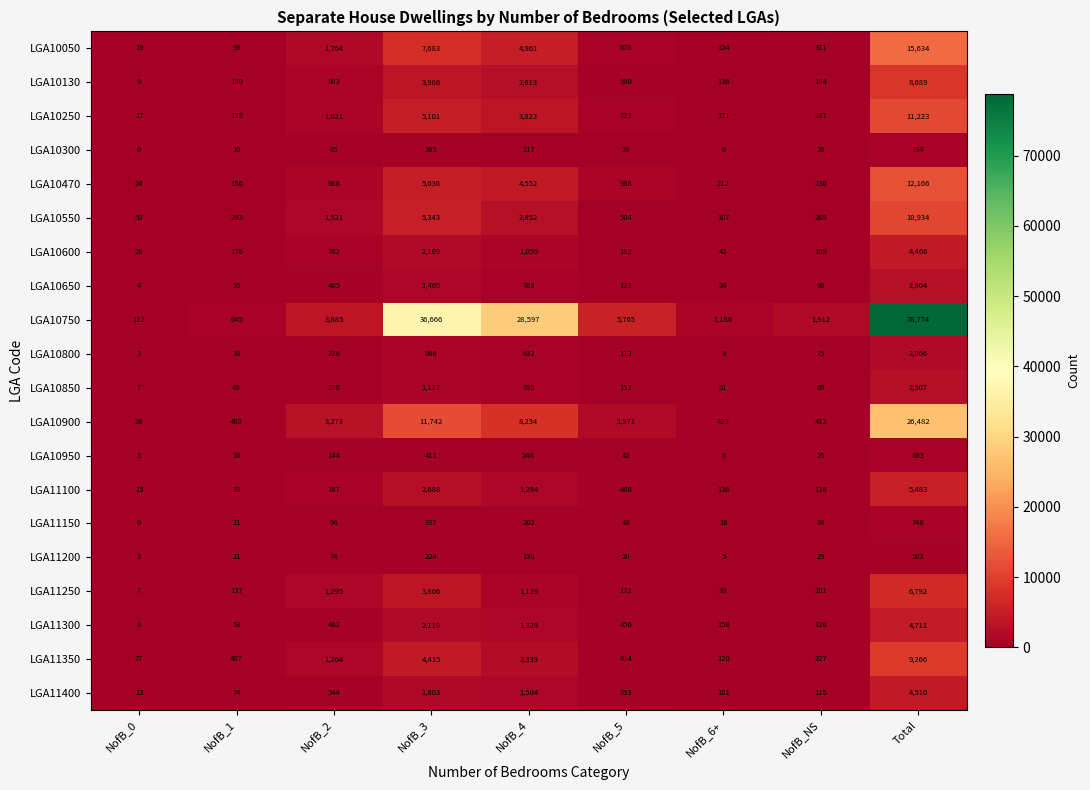

What is the difference between the maximum and second lowest values in the LGA11100 series?

5450